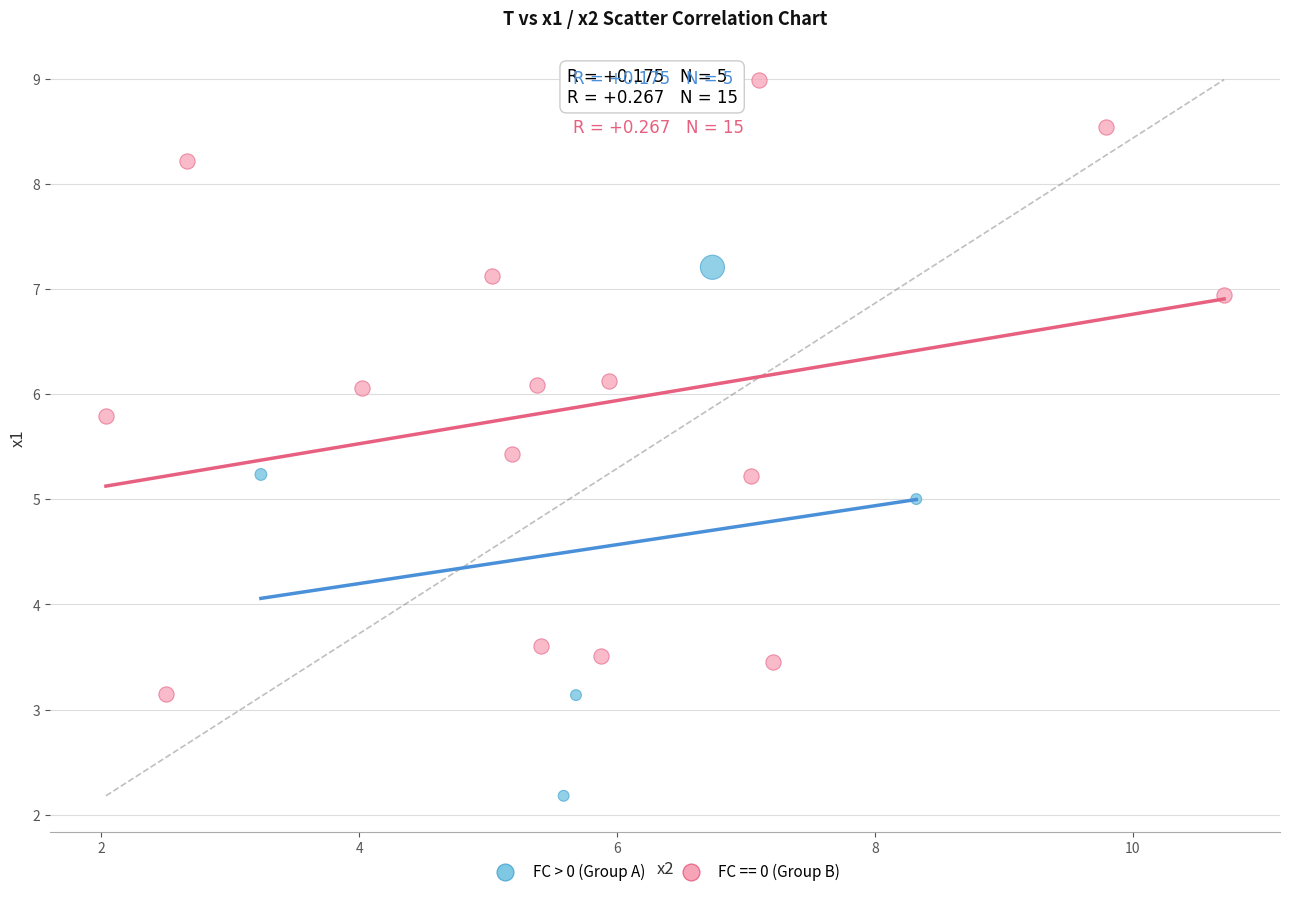

Which series has the largest Y range (max minus min)?

FC == 0 (Group B)